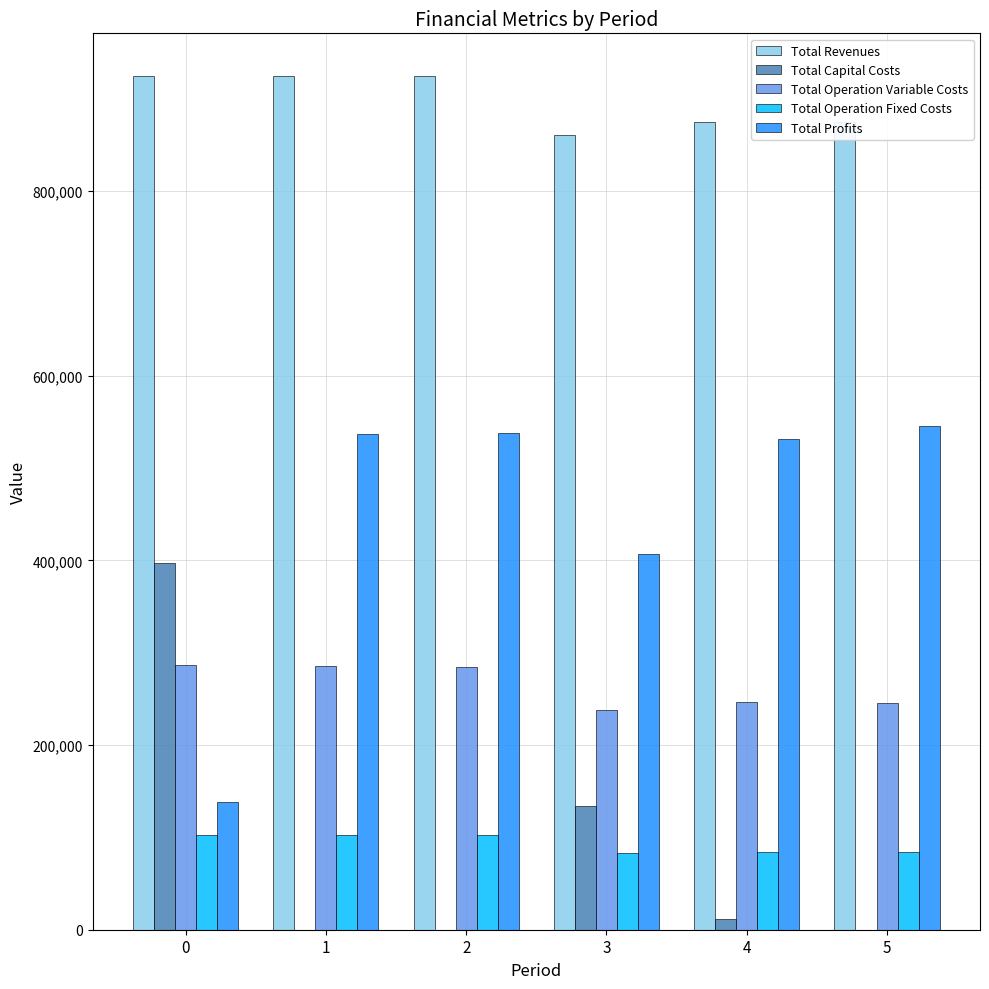

Is it true that Total Revenues equals 266997.5 at 0?

False